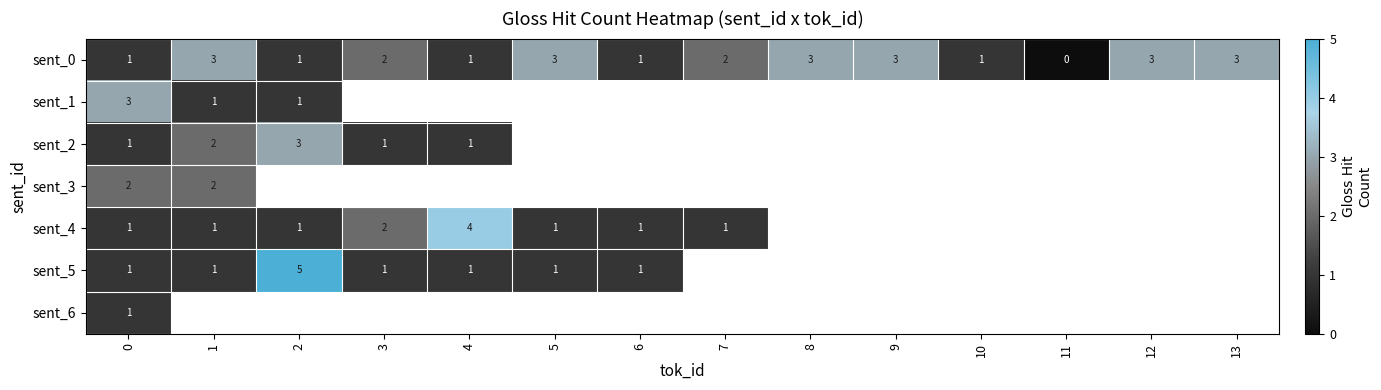

What is the sum of the sent_0 values at 7 and 8?

5